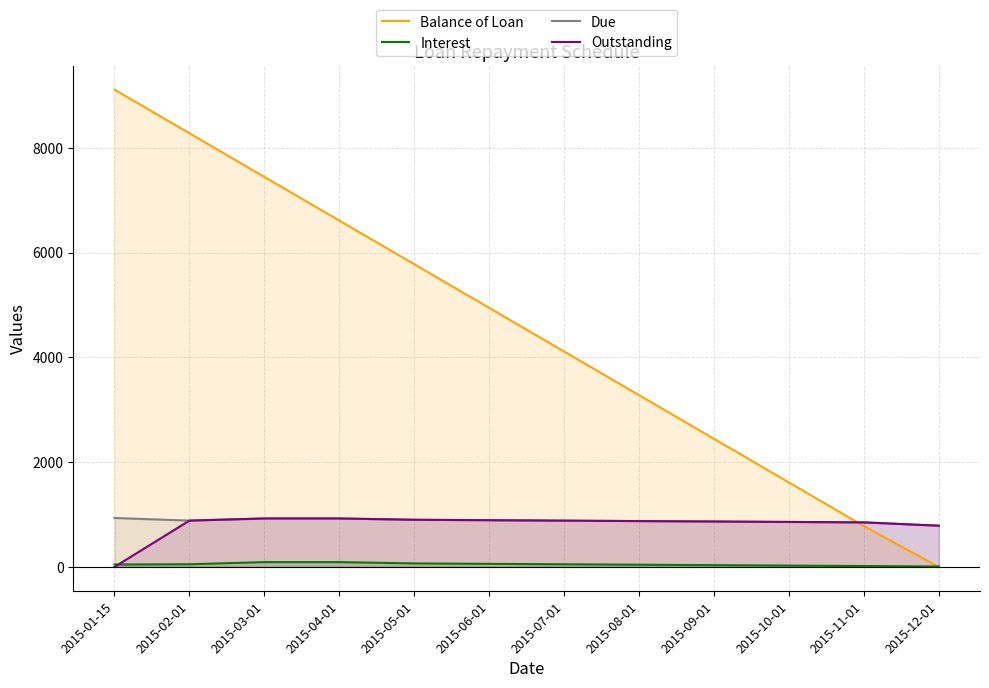

Is it true that Due equals 883.3 at 2015-02-01?

True